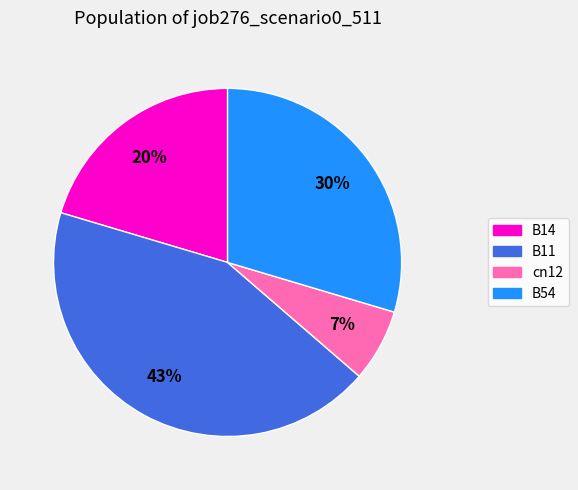

To the nearest percent, what is the average slice percentage?

25%